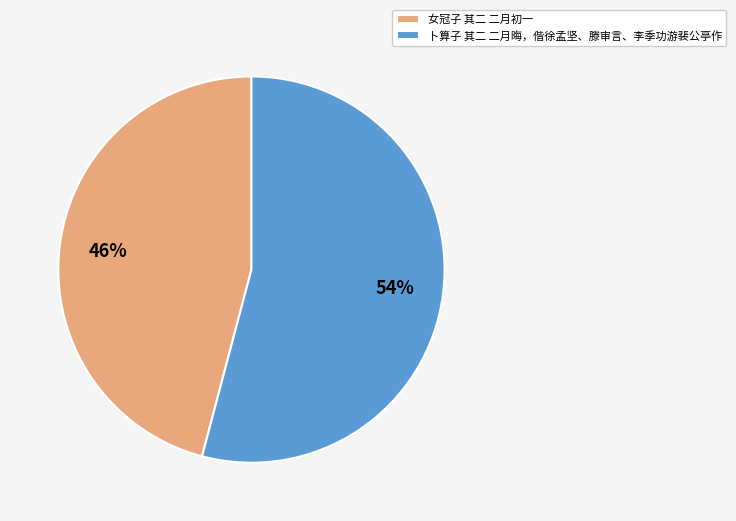

To the nearest percent, what is the average slice percentage?

50%